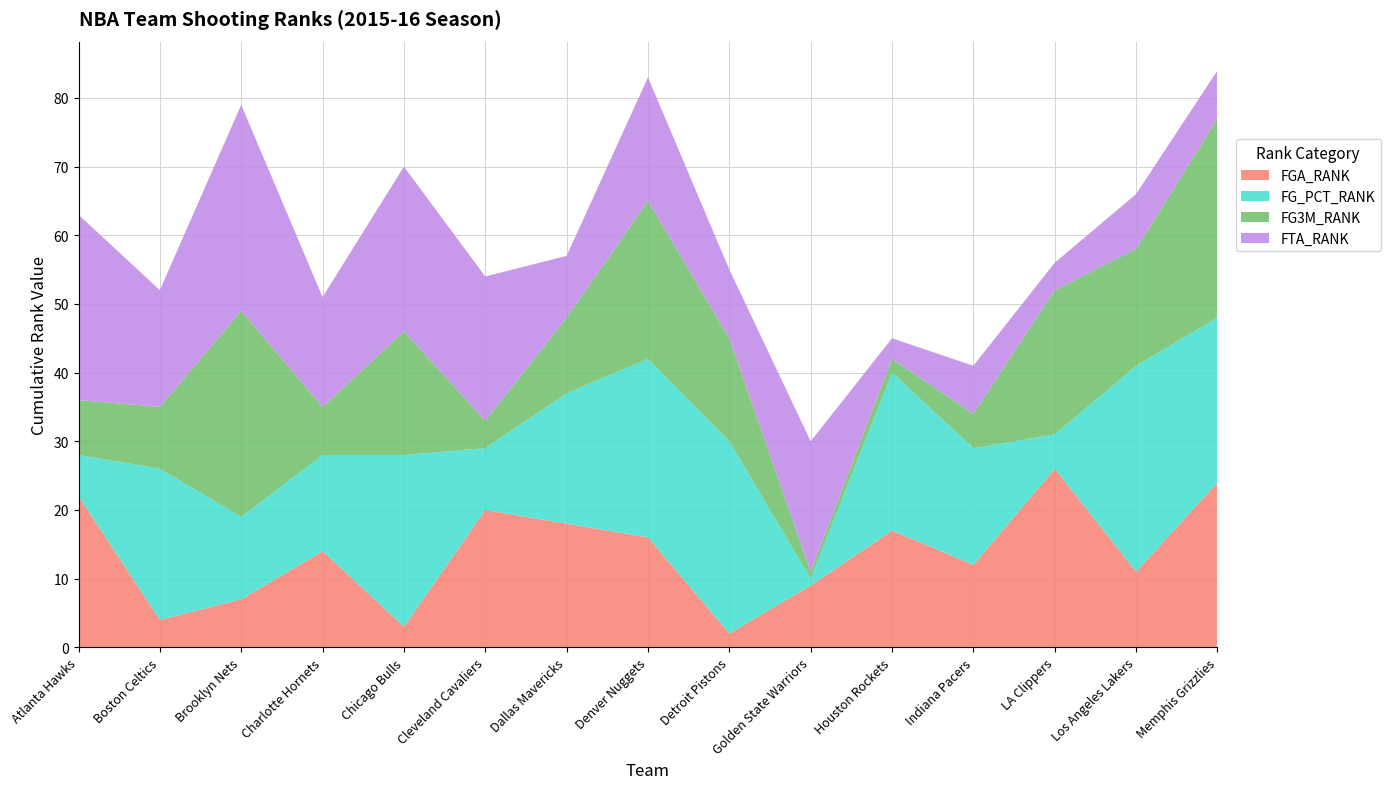

Reading left to right, transcribe all the data shown in this chart.

FGA_RANK: Atlanta Hawks=22	Boston Celtics=4	Brooklyn Nets=7	Charlotte Hornets=14	Chicago Bulls=3	Cleveland Cavaliers=20	Dallas Mavericks=18	Denver Nuggets=16	Detroit Pistons=2	Golden State Warriors=9	Houston Rockets=17	Indiana Pacers=12	LA Clippers=26	Los Angeles Lakers=11	Memphis Grizzlies=24
FG_PCT_RANK: Atlanta Hawks=6	Boston Celtics=22	Brooklyn Nets=12	Charlotte Hornets=14	Chicago Bulls=25	Cleveland Cavaliers=9	Dallas Mavericks=19	Denver Nuggets=26	Detroit Pistons=28	Golden State Warriors=1	Houston Rockets=23	Indiana Pacers=17	LA Clippers=5	Los Angeles Lakers=30	Memphis Grizzlies=24
FG3M_RANK: Atlanta Hawks=8	Boston Celtics=9	Brooklyn Nets=30	Charlotte Hornets=7	Chicago Bulls=18	Cleveland Cavaliers=4	Dallas Mavericks=11	Denver Nuggets=23	Detroit Pistons=15	Golden State Warriors=1	Houston Rockets=2	Indiana Pacers=5	LA Clippers=21	Los Angeles Lakers=17	Memphis Grizzlies=29
FTA_RANK: Atlanta Hawks=27	Boston Celtics=17	Brooklyn Nets=30	Charlotte Hornets=16	Chicago Bulls=24	Cleveland Cavaliers=21	Dallas Mavericks=9	Denver Nuggets=18	Detroit Pistons=10	Golden State Warriors=19	Houston Rockets=3	Indiana Pacers=7	LA Clippers=4	Los Angeles Lakers=8	Memphis Grizzlies=7